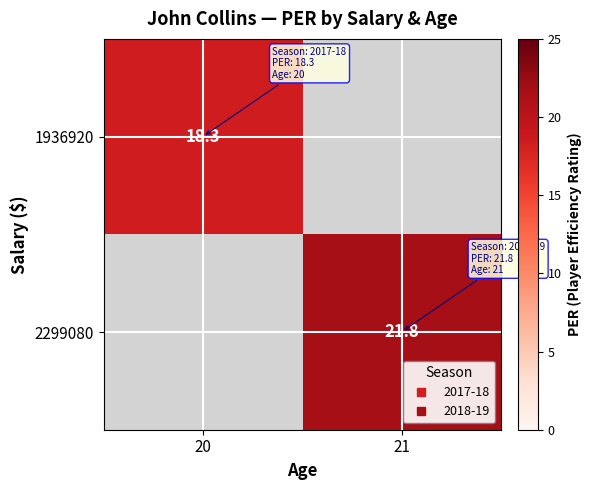

At how many categories does at least one series exceed 12?

2